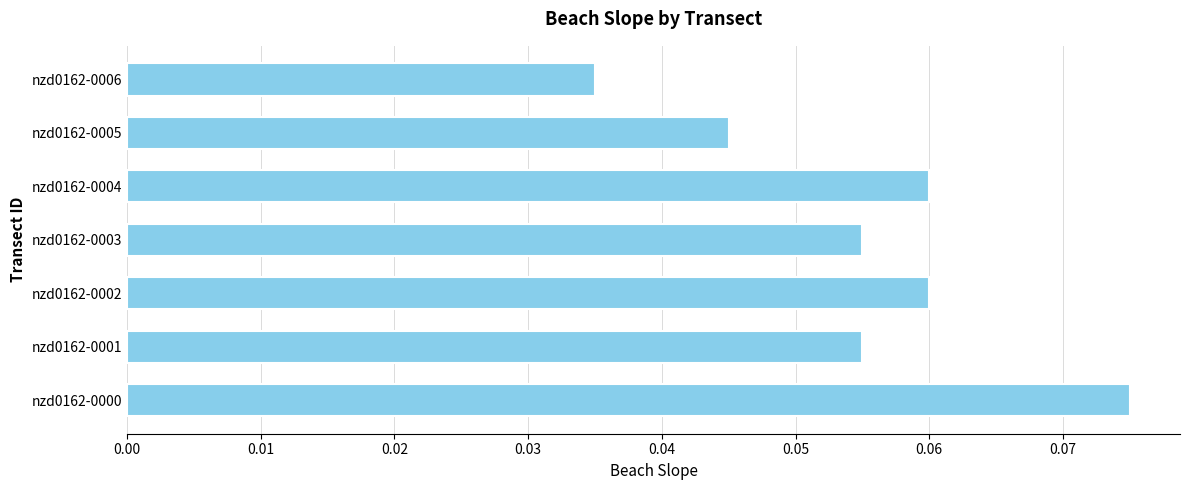

What is the sum of all values?

0.4